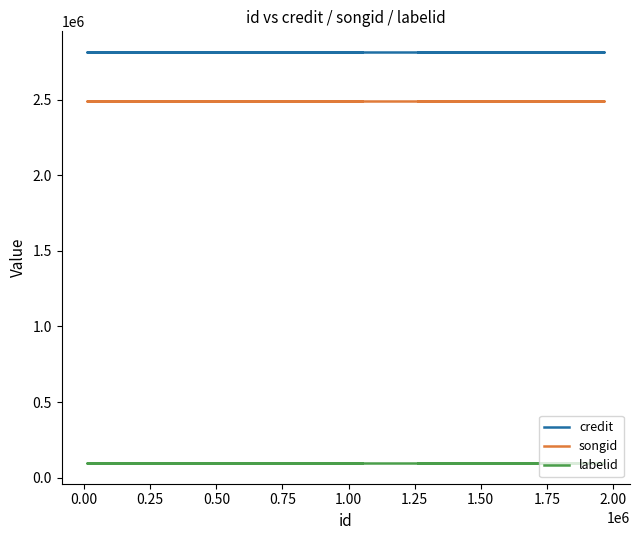

True or false: labelid and songid intersect in this chart.

False